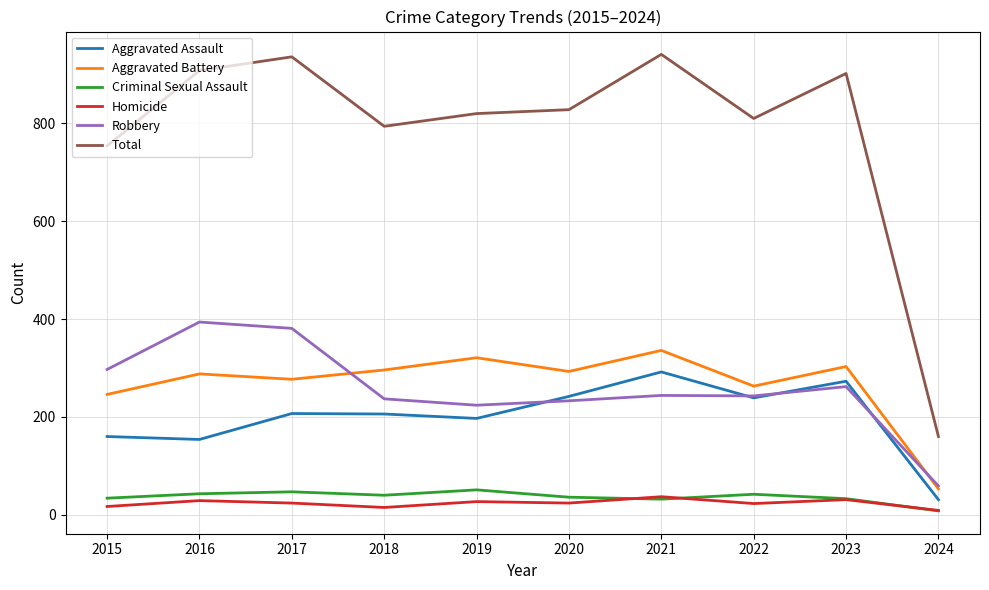

Where is Total nearest to the value 550?

2015